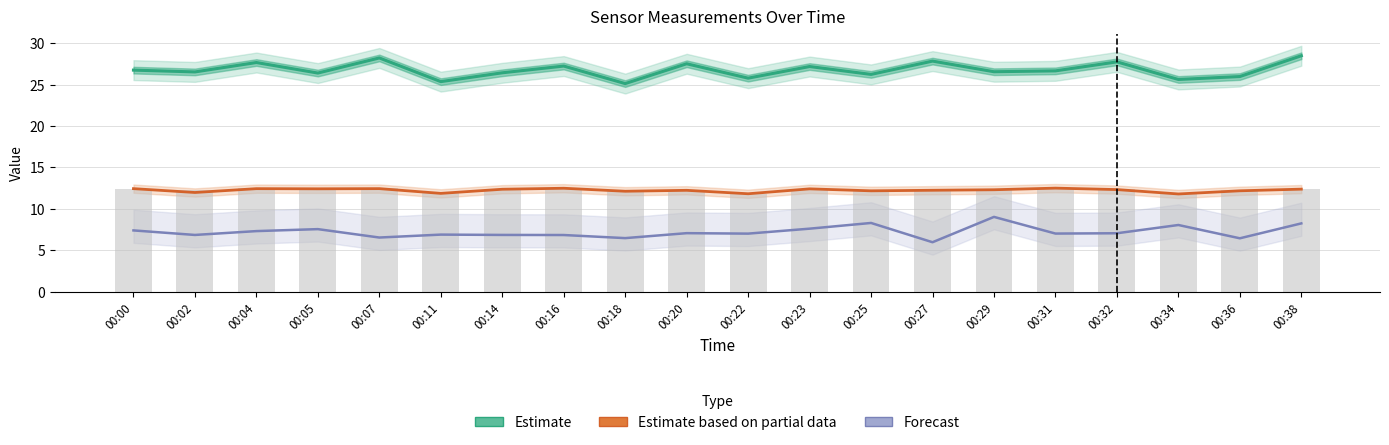

What value does the Forecast series have at 00:36?

6.4